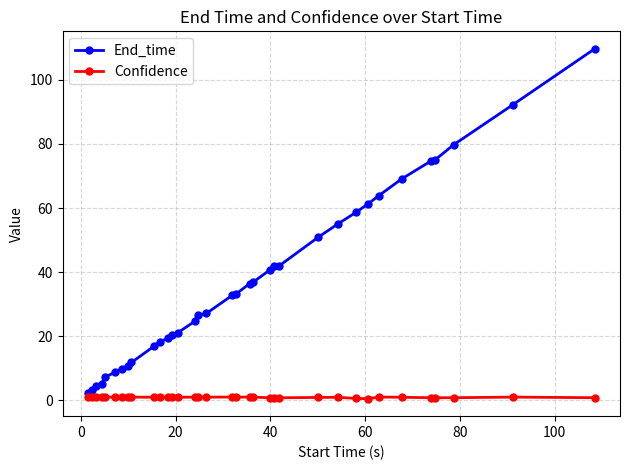

Which series has the largest total across all categories?

End_time